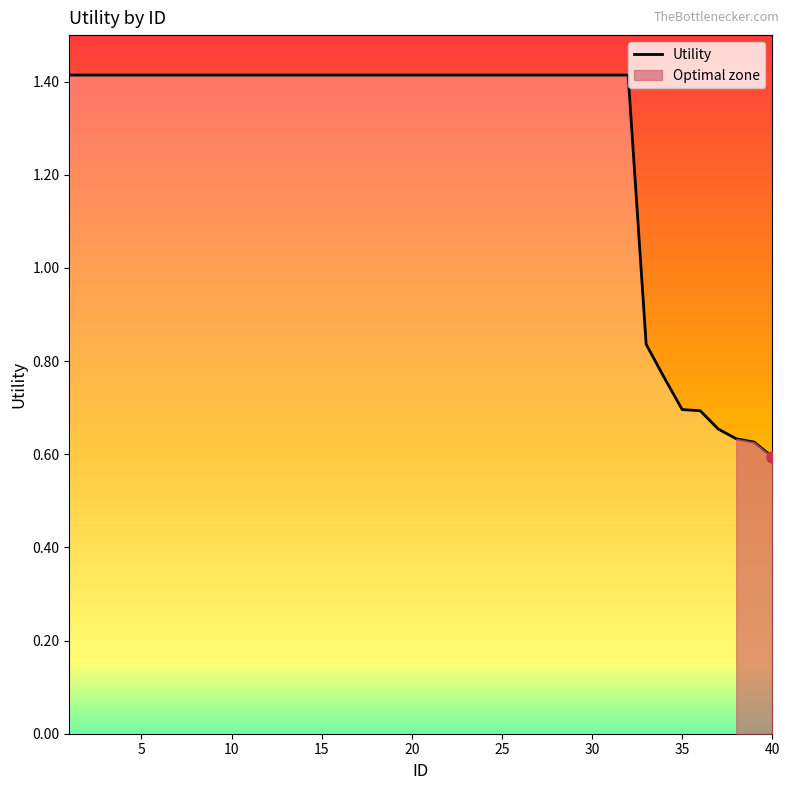

At which label does Utility reach its minimum?

40